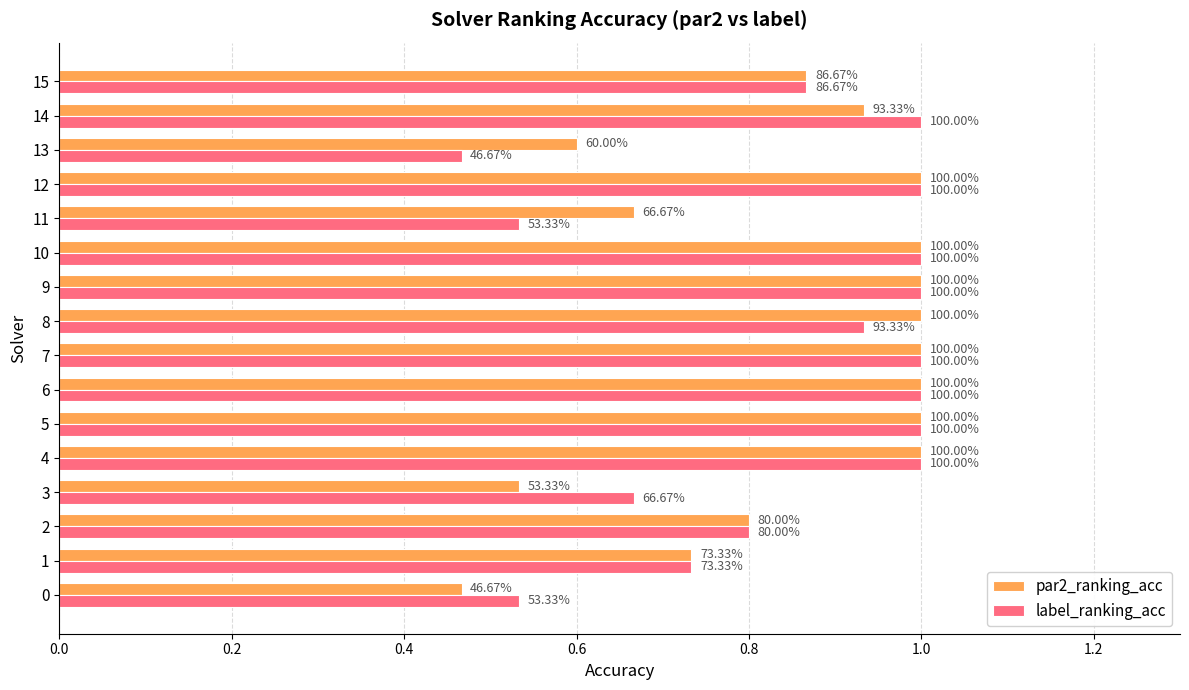

What are all the series names shown in the legend?

par2_ranking_acc, label_ranking_acc